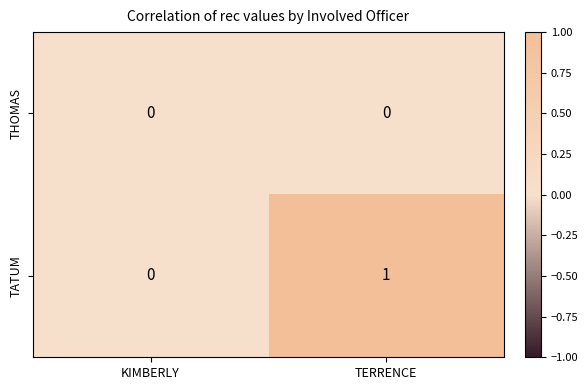

What is the total value across all series at TERRENCE?

1